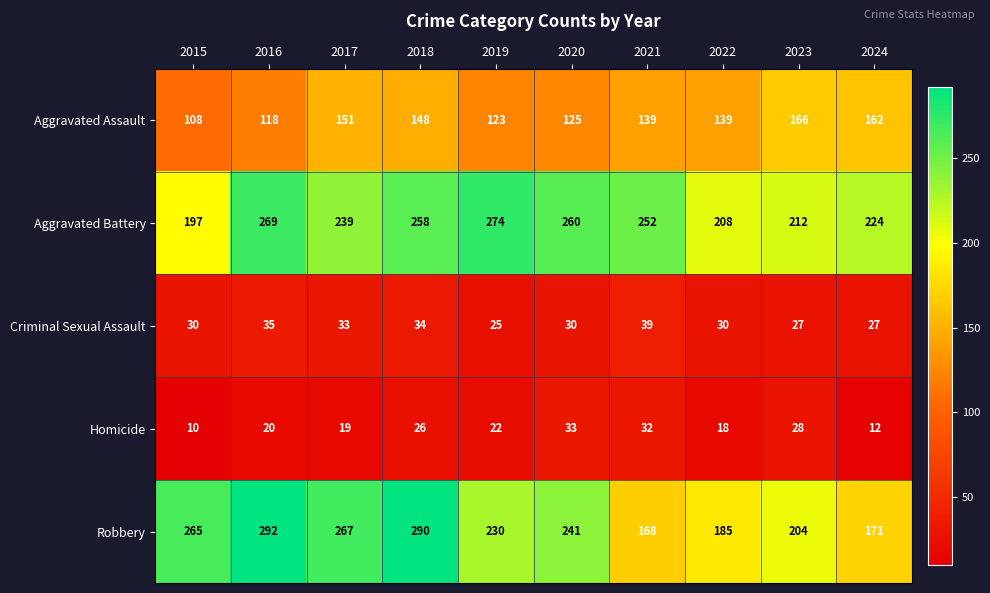

How many distinct data groups are displayed?

5